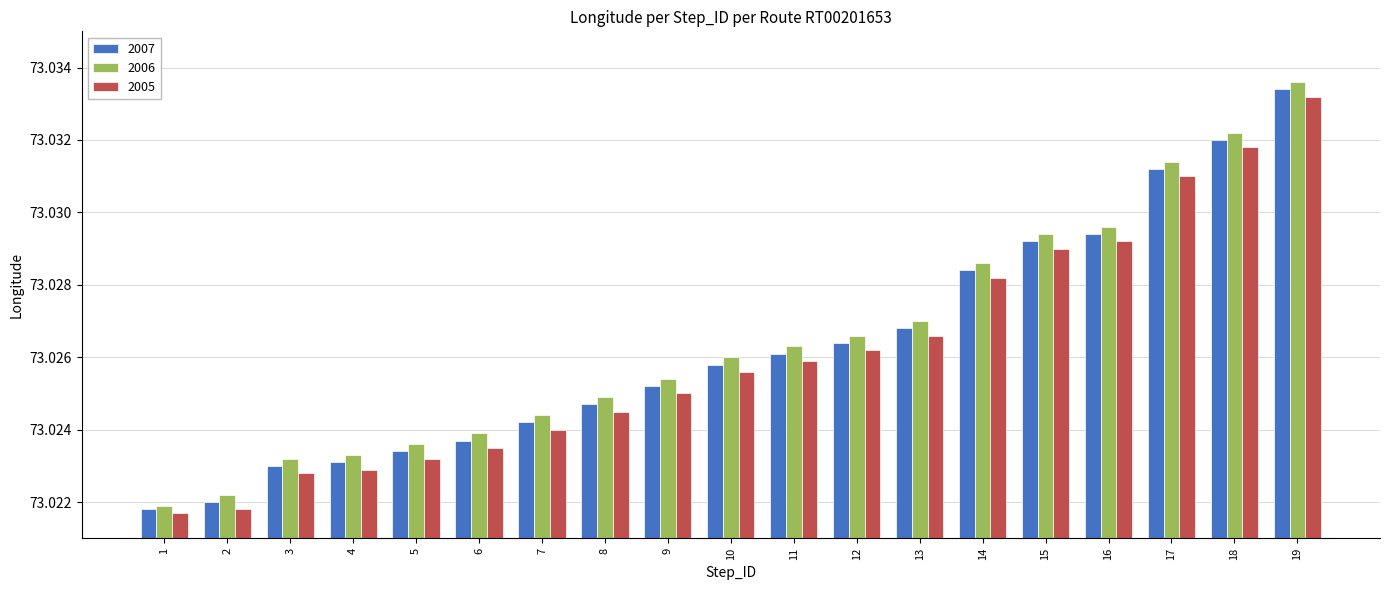

Which series has the widest spread of values?

2006